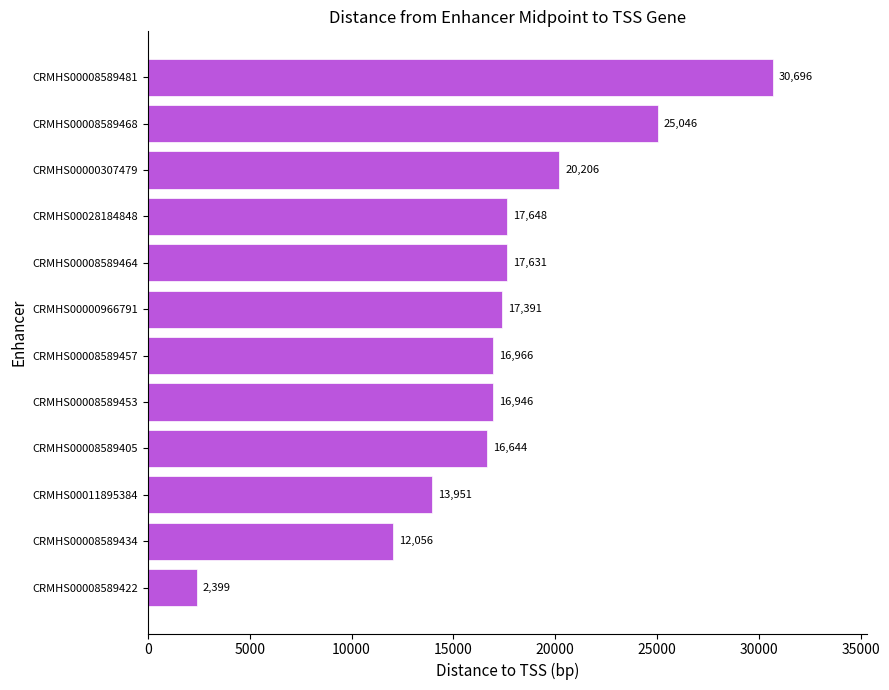

Does the chart contain stacked bars?

No